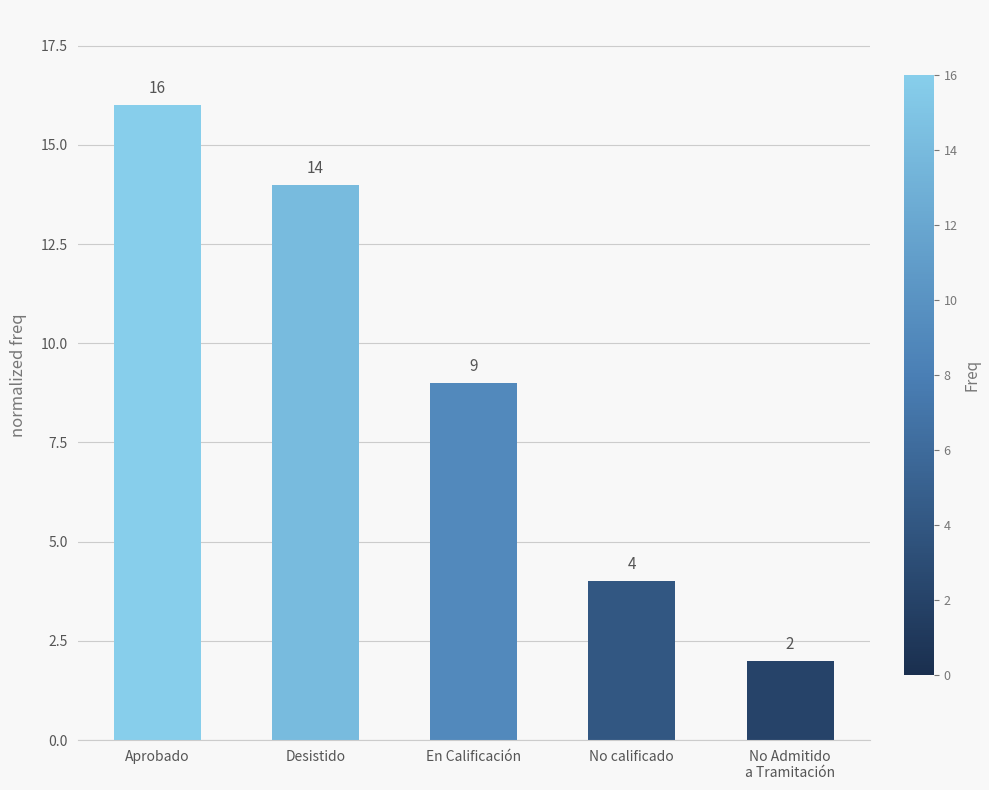

Reading right to left, list all the values displayed in this chart.

2	4	9	14	16